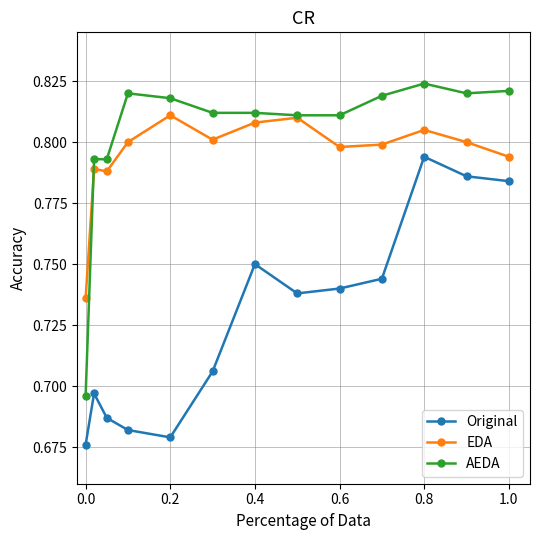

Which series has the widest spread of values?

AEDA